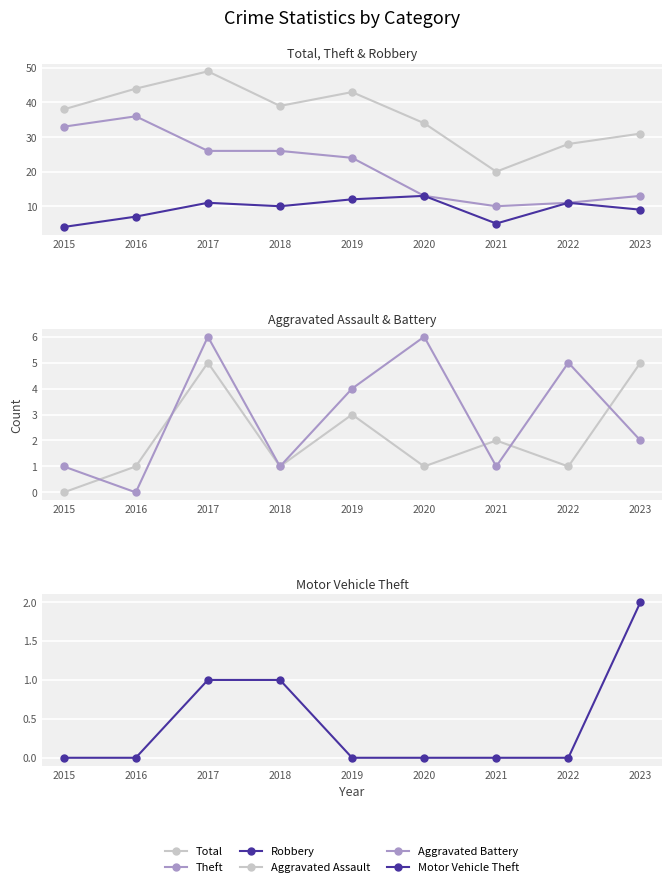

Which label corresponds to the smallest value in the chart?

2015